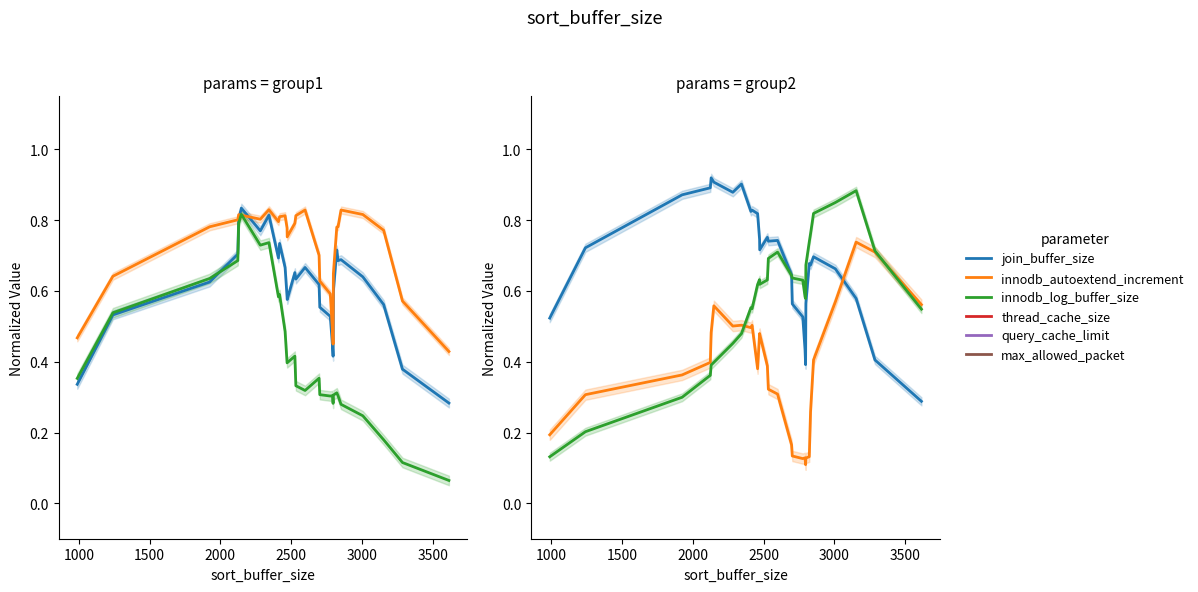

What position from the right is 3500?

23